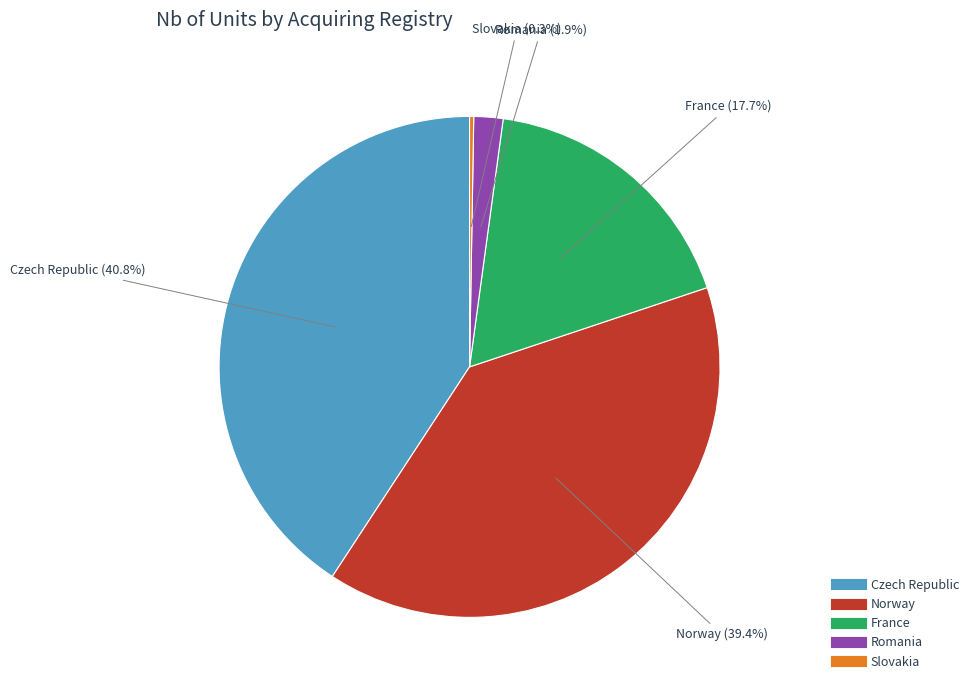

Does any single category account for the majority?

No